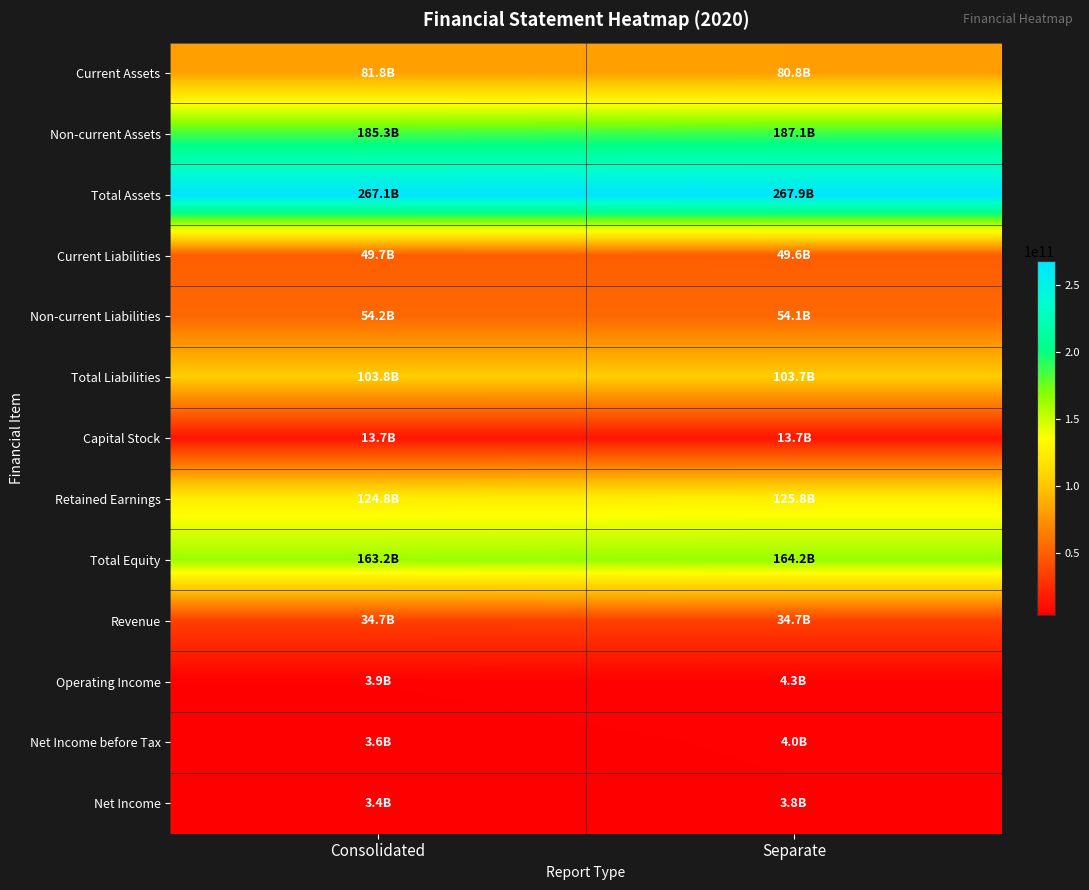

Reading left to right, extract all data points from this chart.

Current Assets: Consolidated=81761887286	Separate=80844742378
Non-current Assets: Consolidated=185292322557	Separate=187083870742
Total Assets: Consolidated=267054209843	Separate=267928613120
Current Liabilities: Consolidated=49672772202	Separate=49584753053
Non-current Liabilities: Consolidated=54176773472	Separate=54137014396
Total Liabilities: Consolidated=103849545674	Separate=103721767449
Capital Stock: Consolidated=13714905000	Separate=13714905000
Retained Earnings: Consolidated=124819280780	Separate=125843476987
Total Equity: Consolidated=163204664169	Separate=164206845671
Revenue: Consolidated=34740858488	Separate=34740858488
Operating Income: Consolidated=3900113496	Separate=4334287781
Net Income before Tax: Consolidated=3552641854	Separate=3987181160
Net Income: Consolidated=3359851738	Separate=3794391044